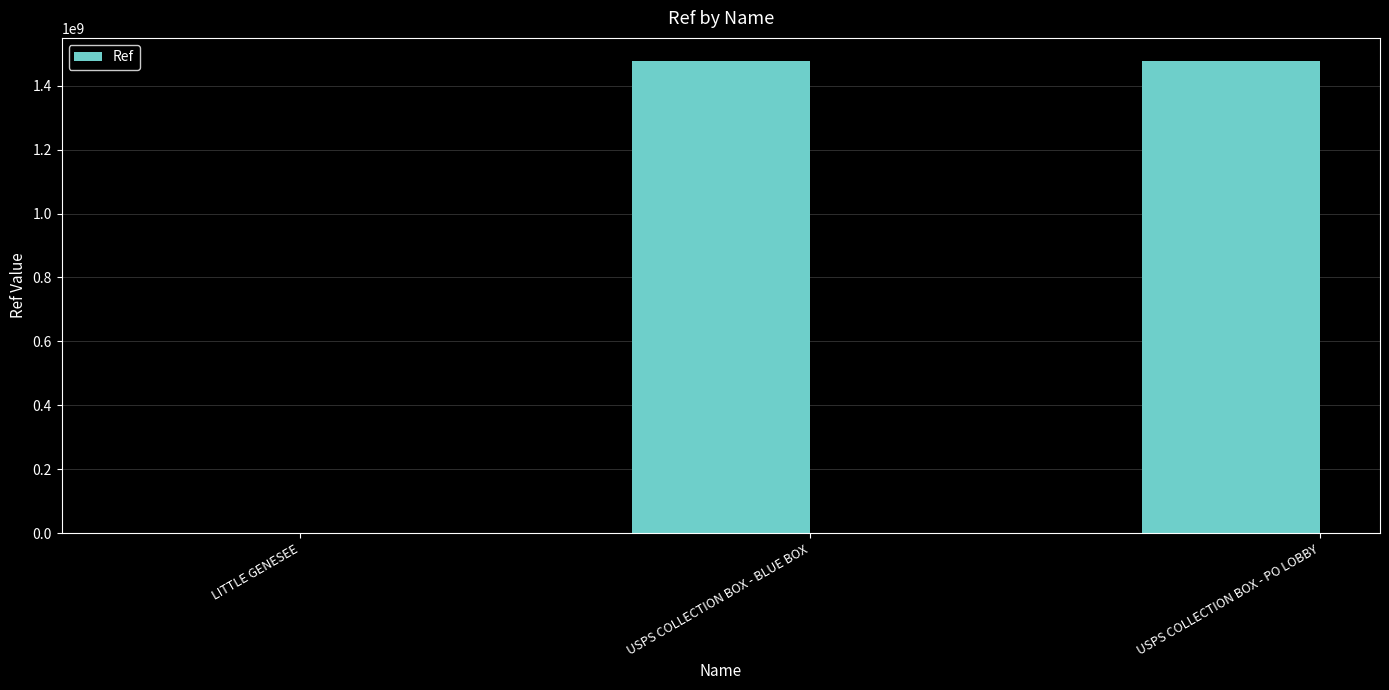

Which has a higher value, USPS COLLECTION BOX - PO LOBBY or LITTLE GENESEE?

USPS COLLECTION BOX - PO LOBBY